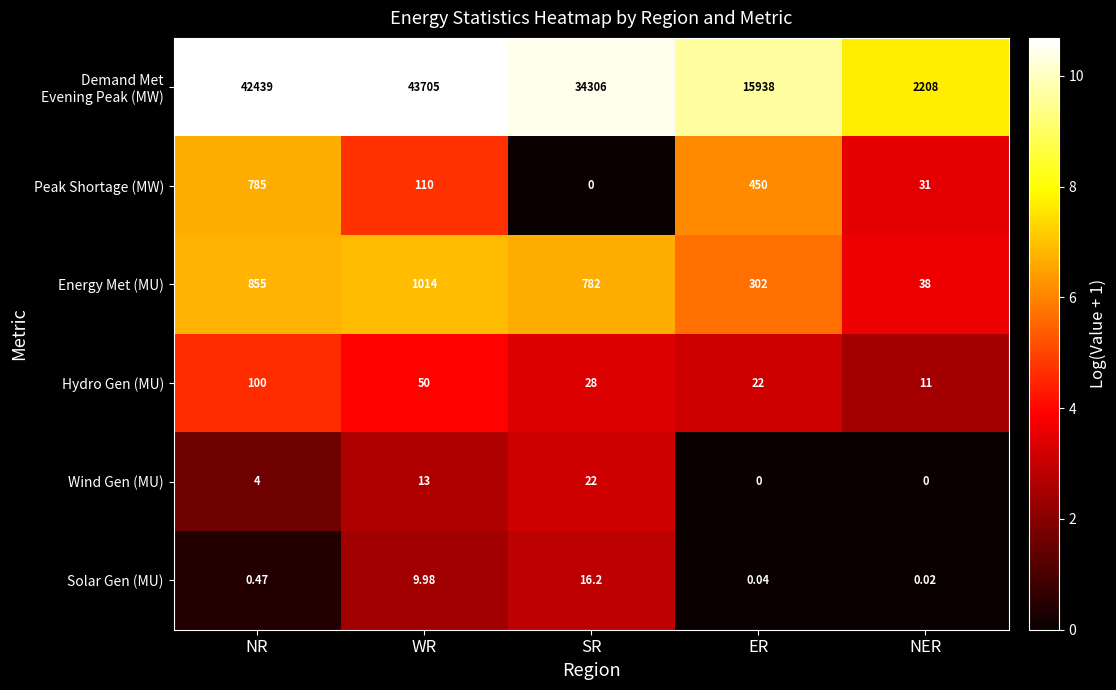

At which label does Peak Shortage (MW) first exceed 110?

NR